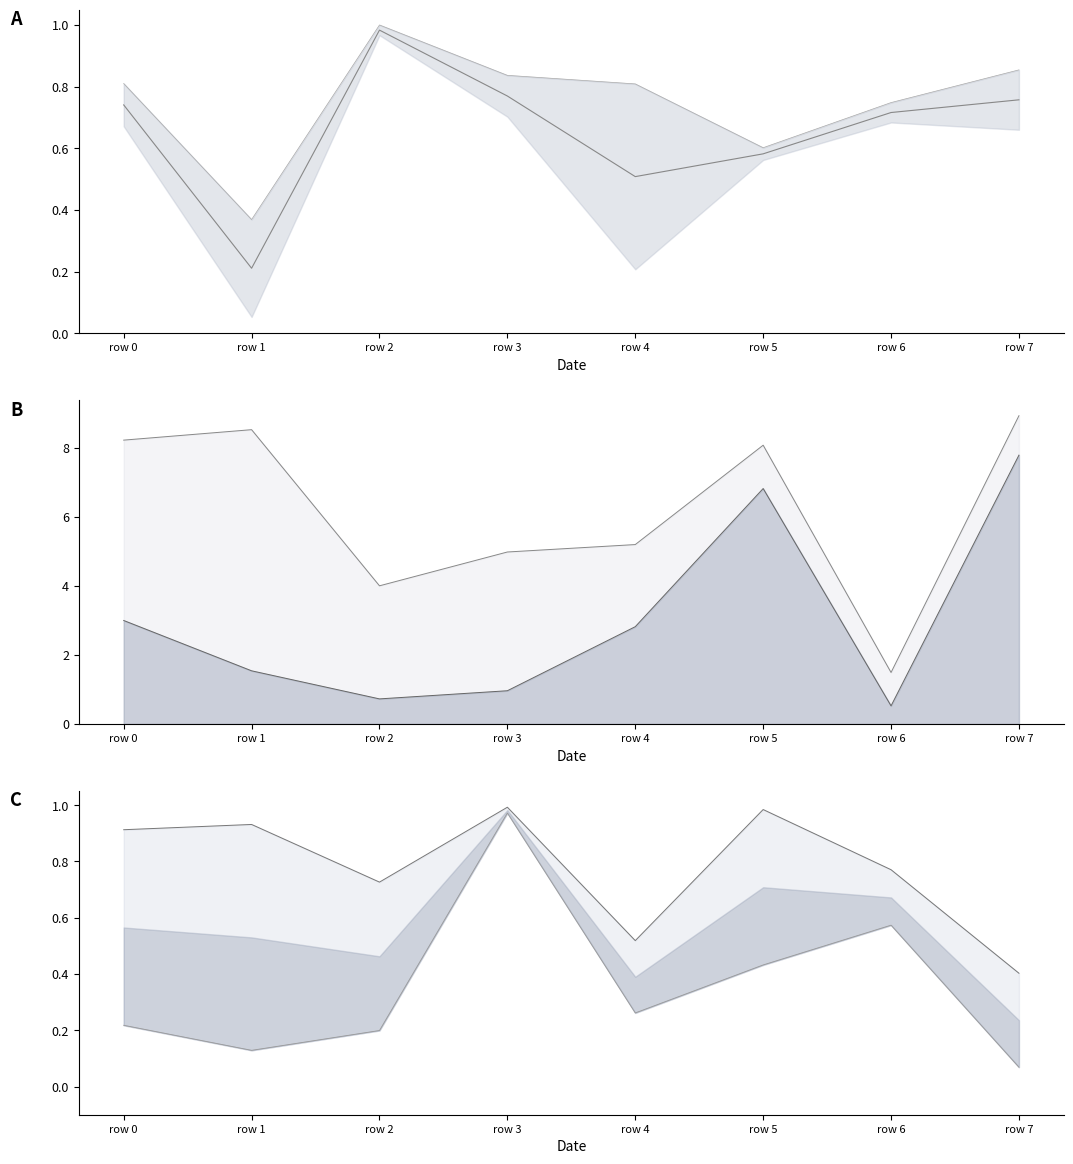

The col_1 series shows 0.1 at row 1. True or false?

False